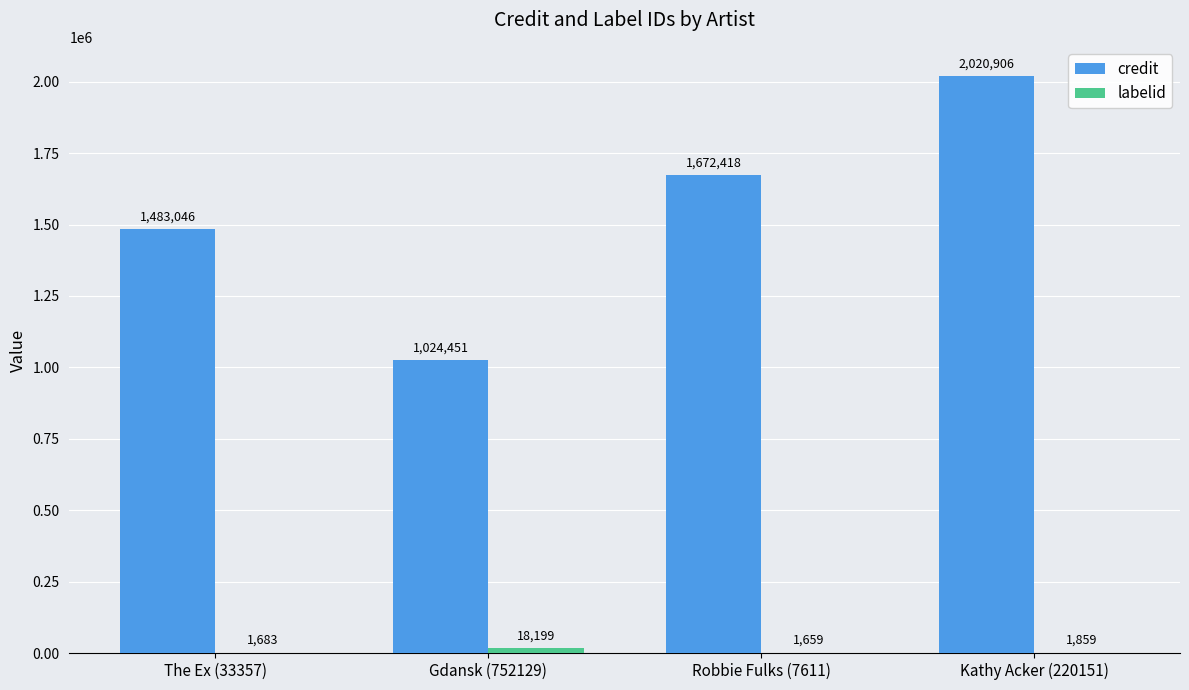

How many credit values are between 1483046 and 2020906?

3